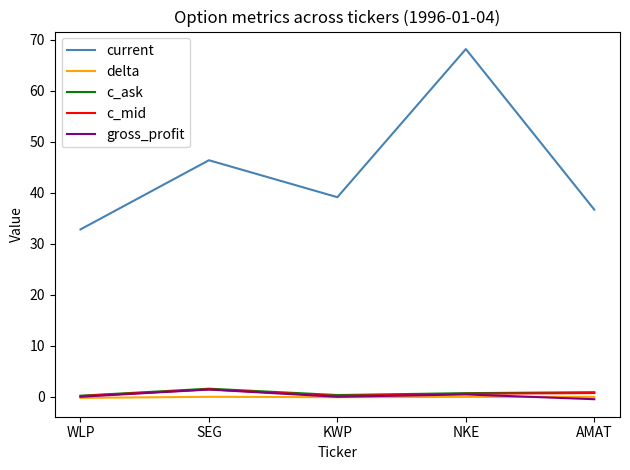

True or false: c_ask and current intersect in this chart.

False